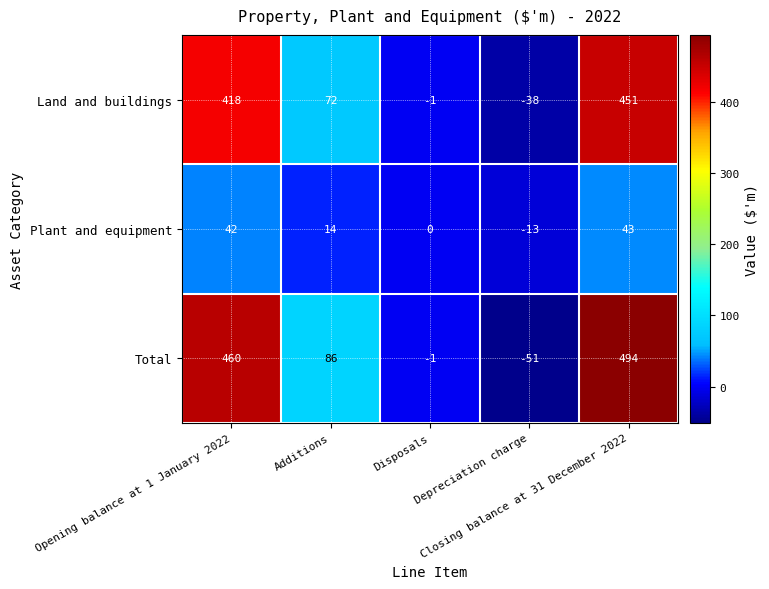

What is the difference between the second highest and minimum values in the Total series?

511